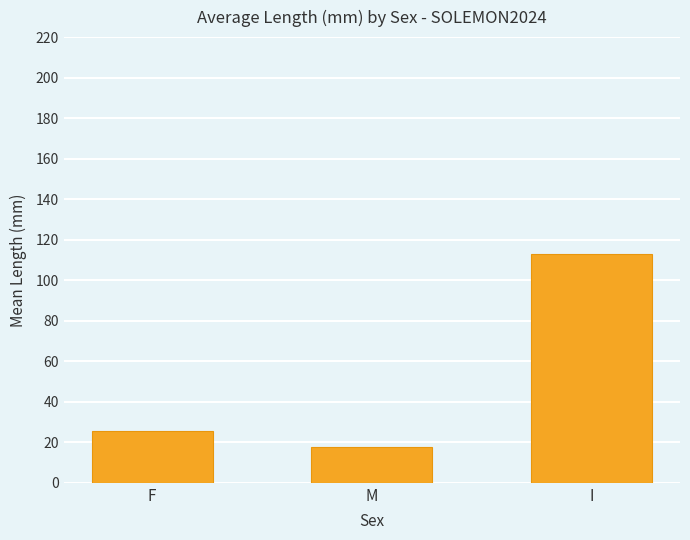

What is the difference between the maximum and minimum values?

94.9